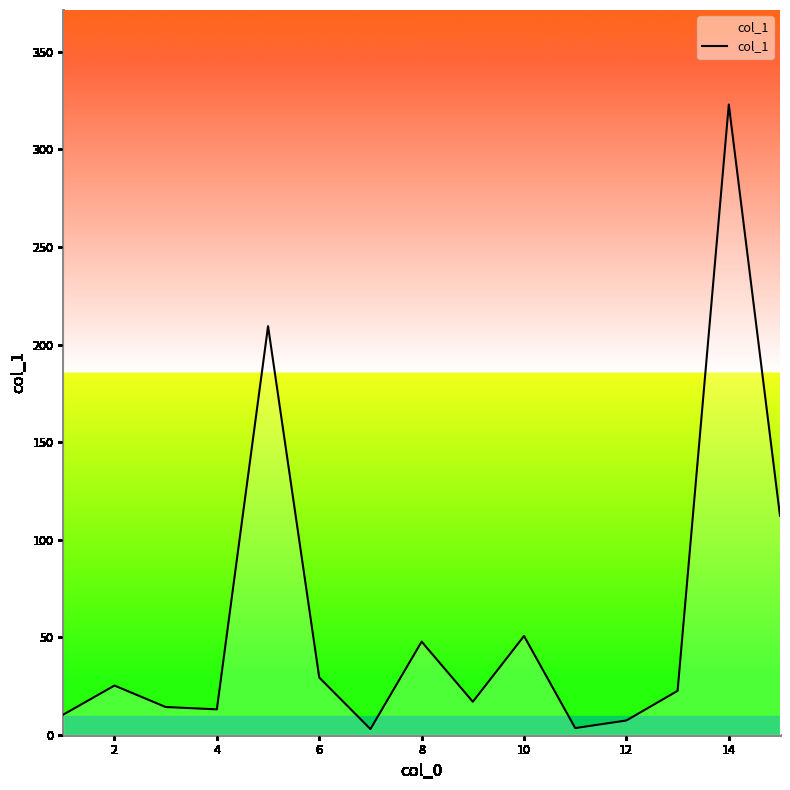

What is the greatest value displayed?

323.0